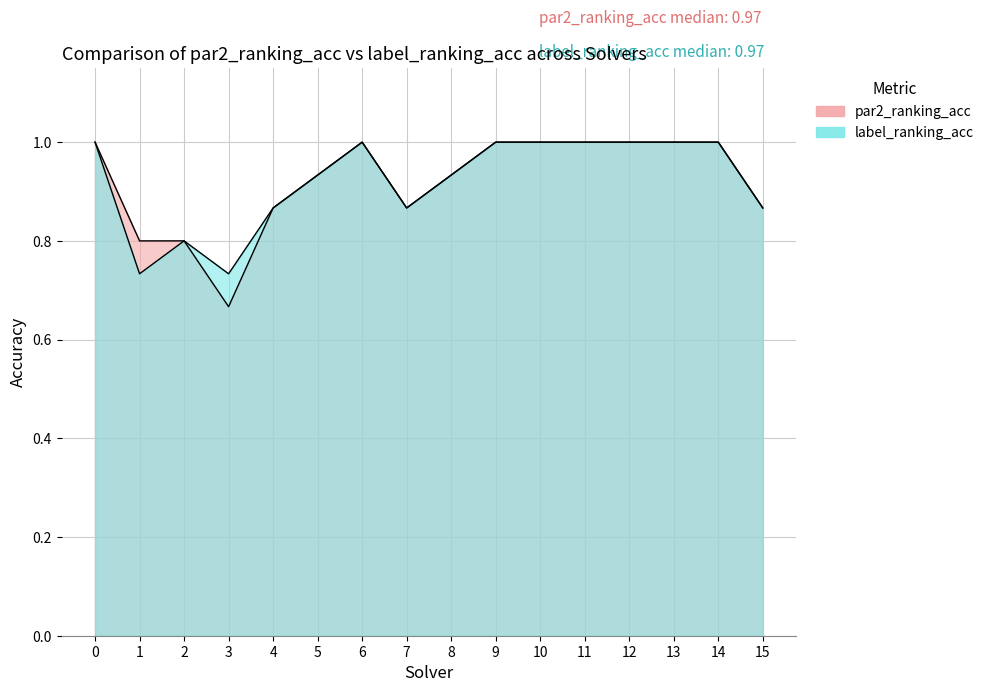

What value does the par2_ranking_acc series have at 1?

0.8